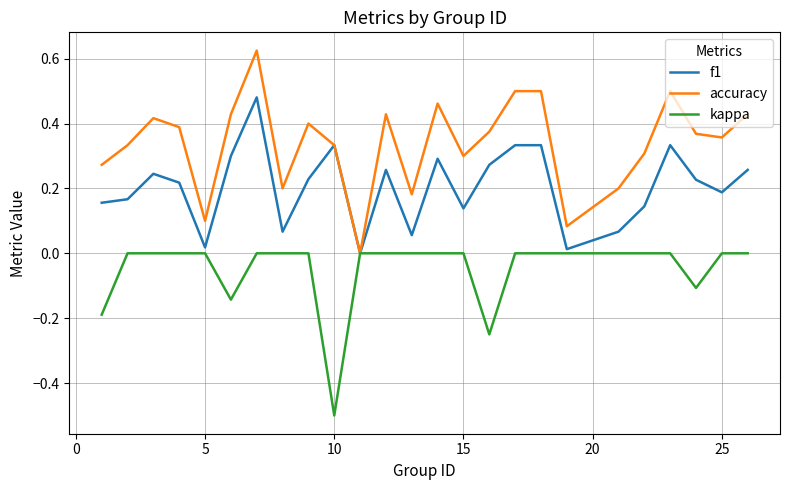

Which series has the largest total across all categories?

accuracy